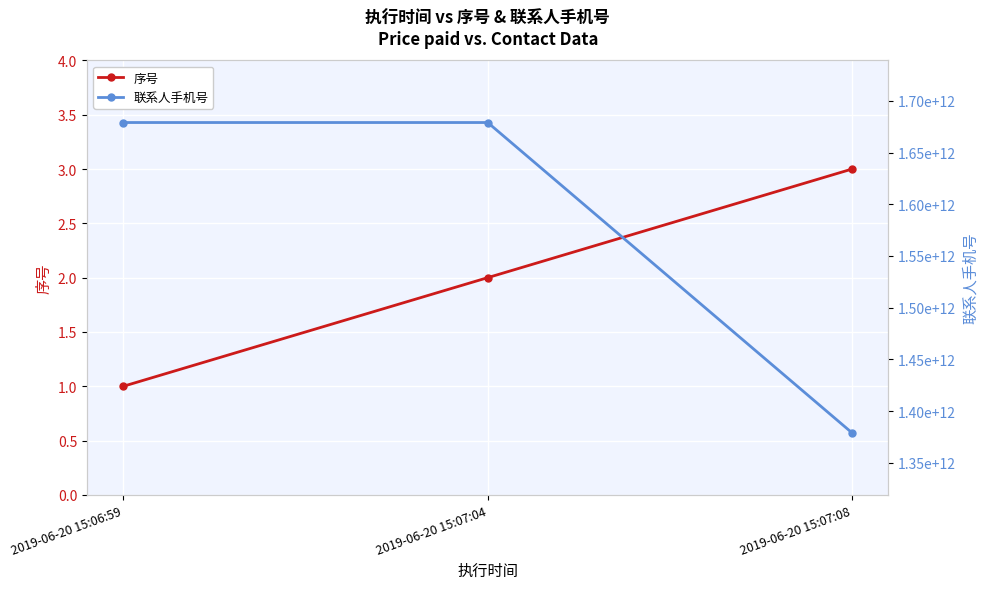

Is it true that 序号 equals 3 at 2019-06-20 15:07:08?

True